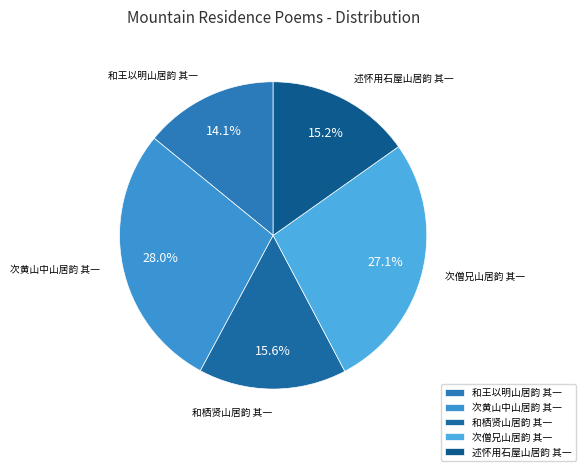

Does 次黄山中山居韵 其一 represent more than half of the total?

No